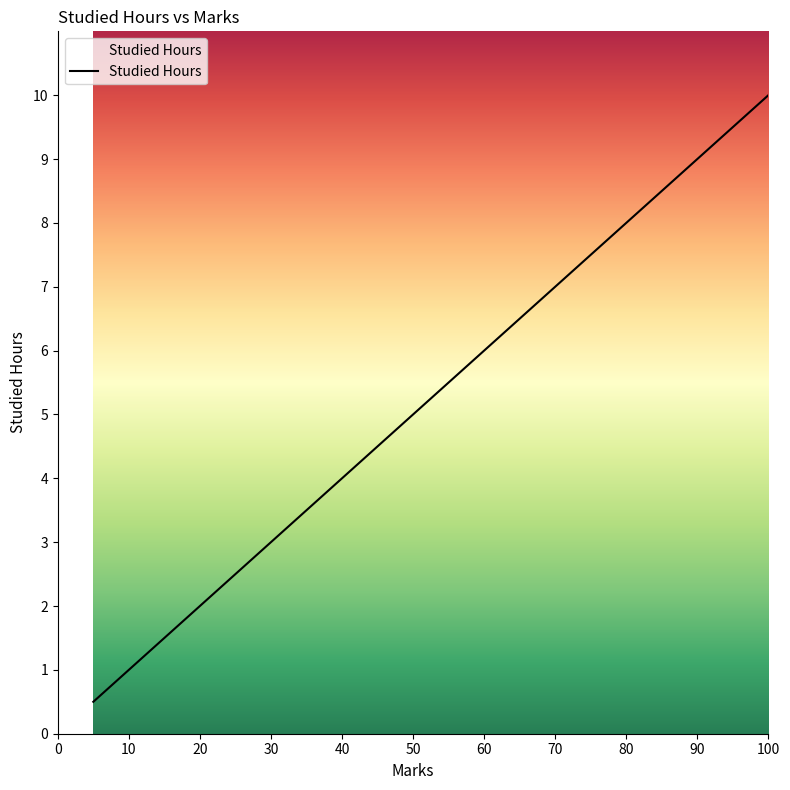

What is the difference between the maximum and minimum values?

9.5